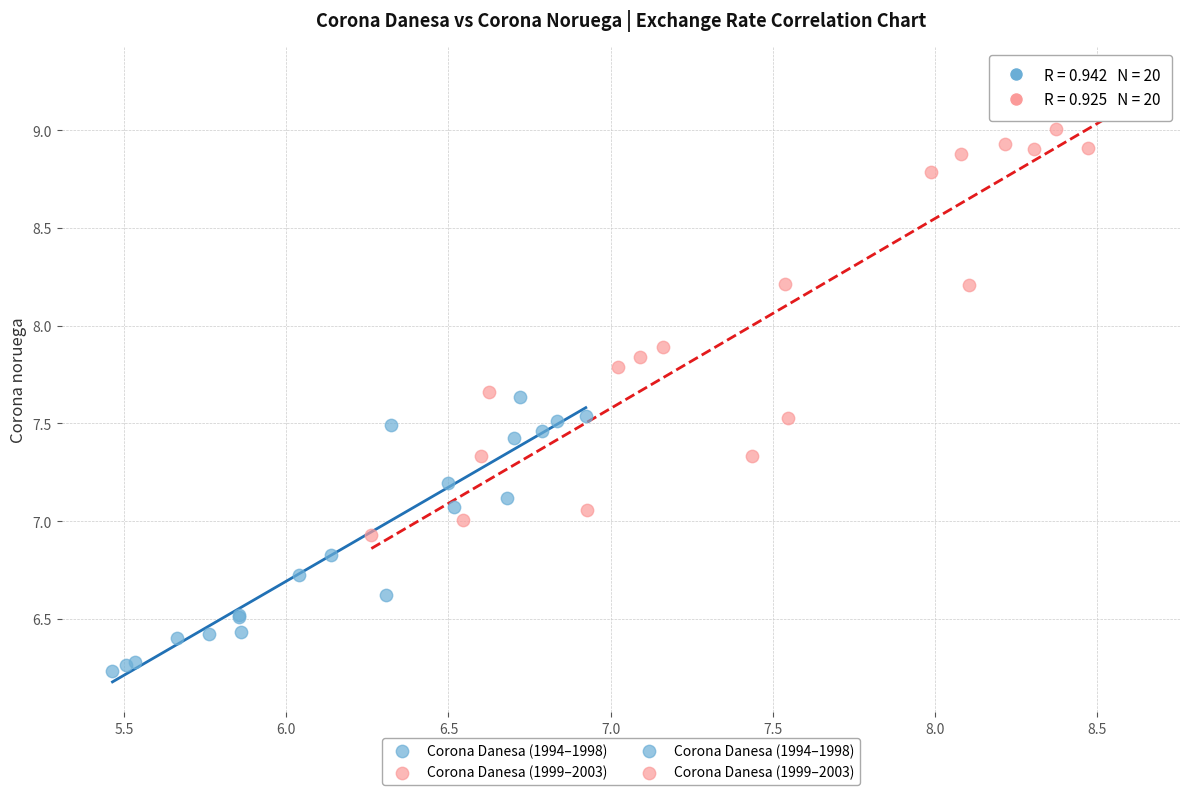

Which series has the widest spread of Y values?

Corona Danesa (1999–2003)